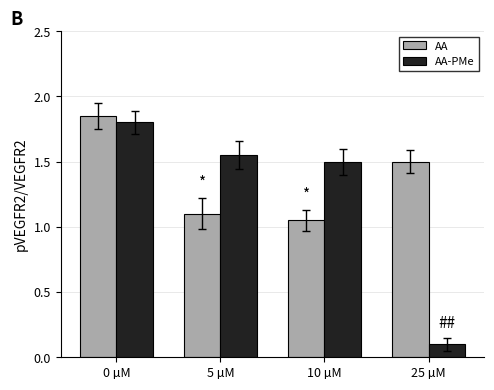

Which category has the lowest value across all series?

25 µM